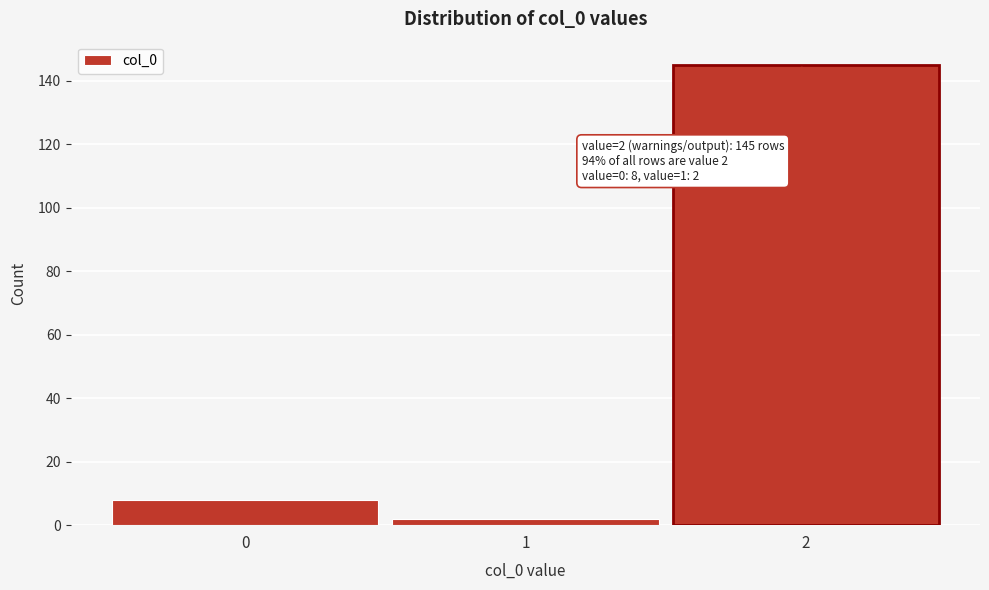

Reading left to right, list all the values displayed in this chart.

8	2	145